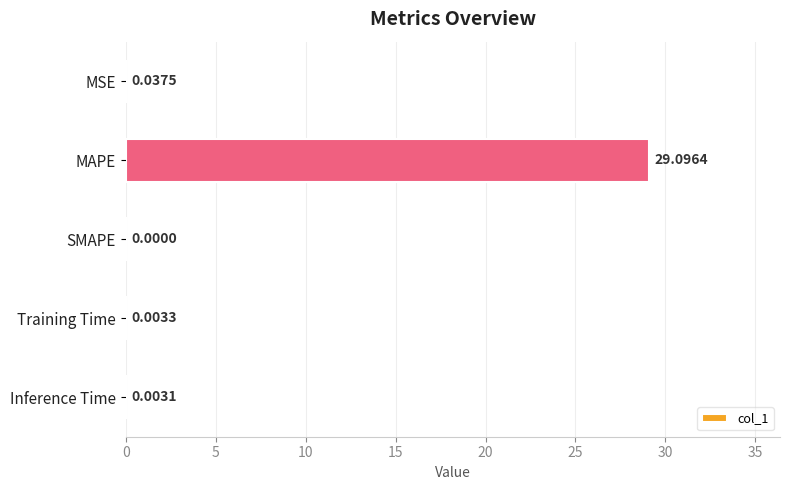

How many values exceed 0?

4